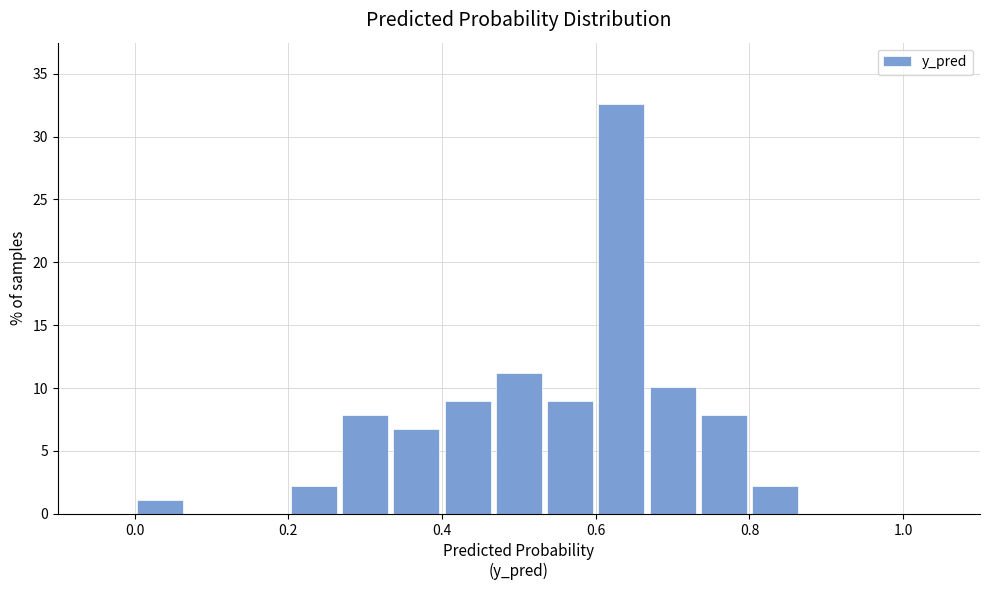

Around what value on the x-axis is the tallest bar? Give the approximate position of its centre, as read against the axis.

0.64